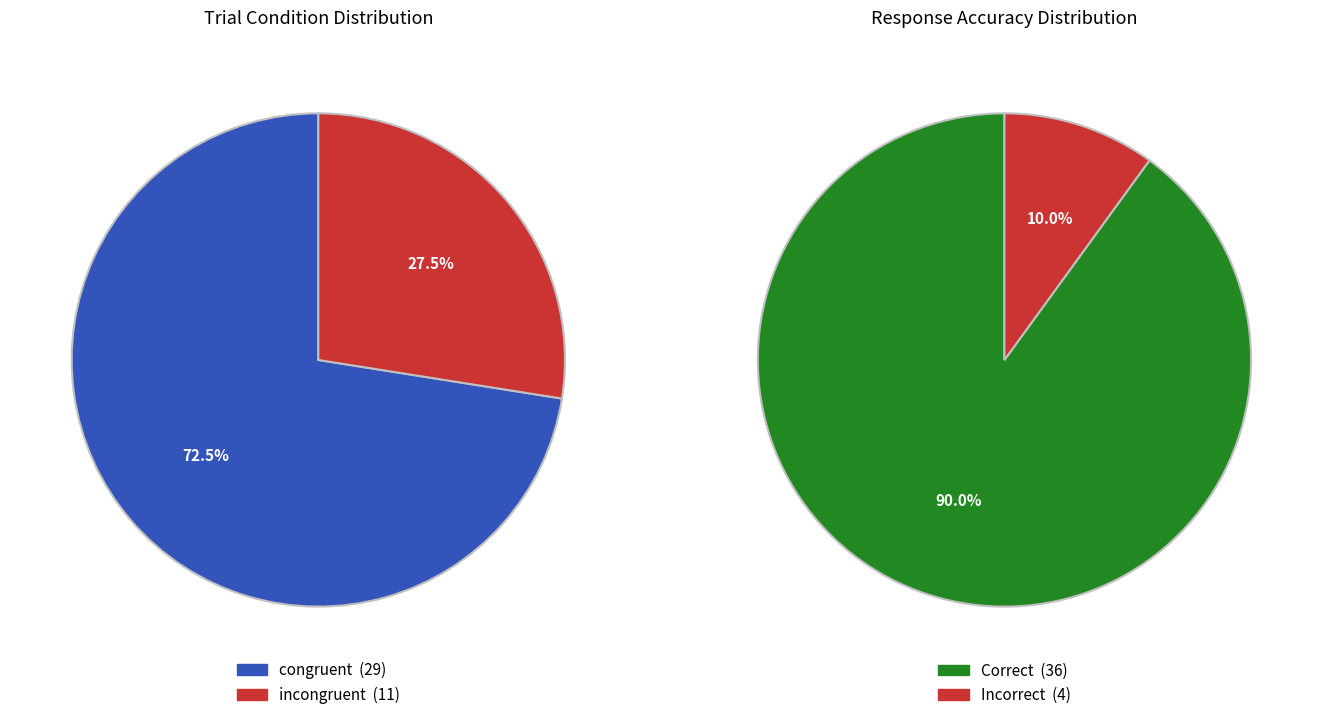

The 4 slice represents 15% of the pie. True or false?

False